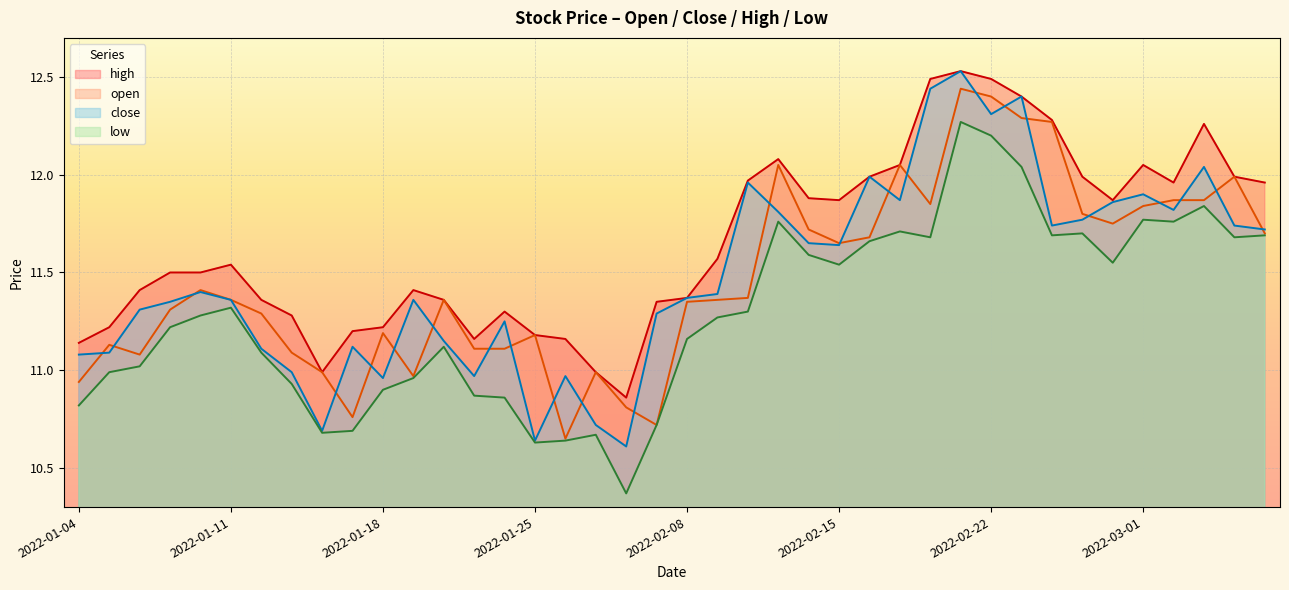

In open, how many points are higher than both neighbors (excluding endpoints)?

10